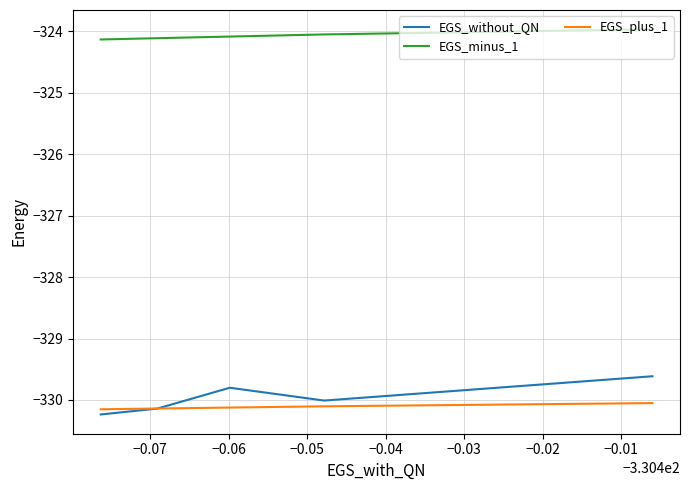

How many data points in EGS_minus_1 are less than -324?

4